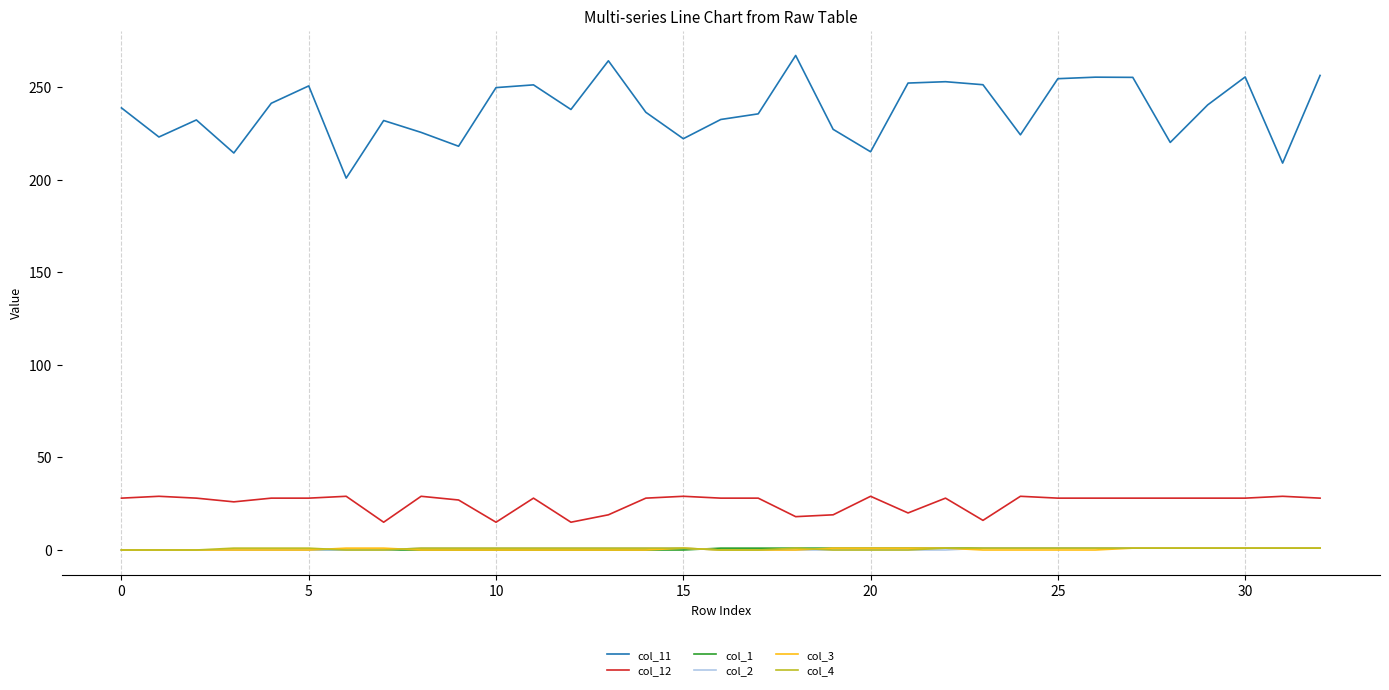

What are all the series names shown in the legend?

col_11, col_12, col_1, col_2, col_3, col_4